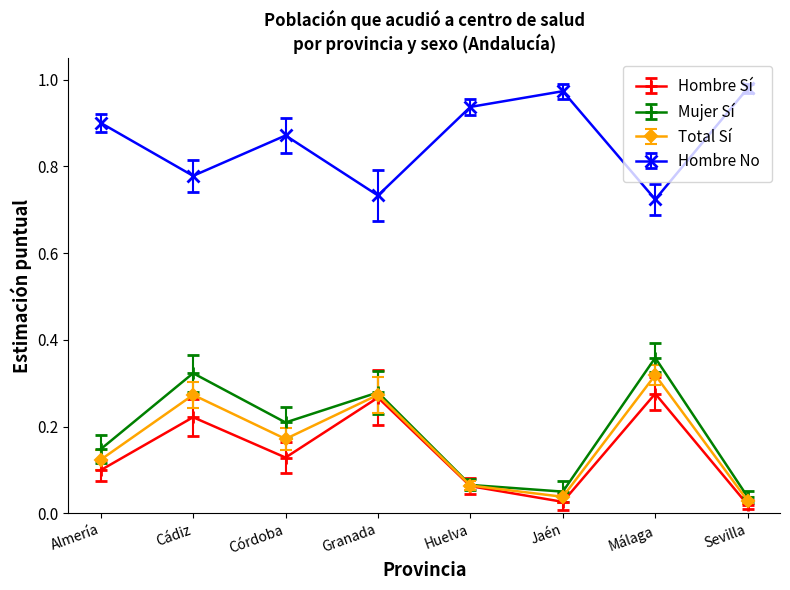

Which series changed the most between Córdoba and Sevilla?

Mujer Sí